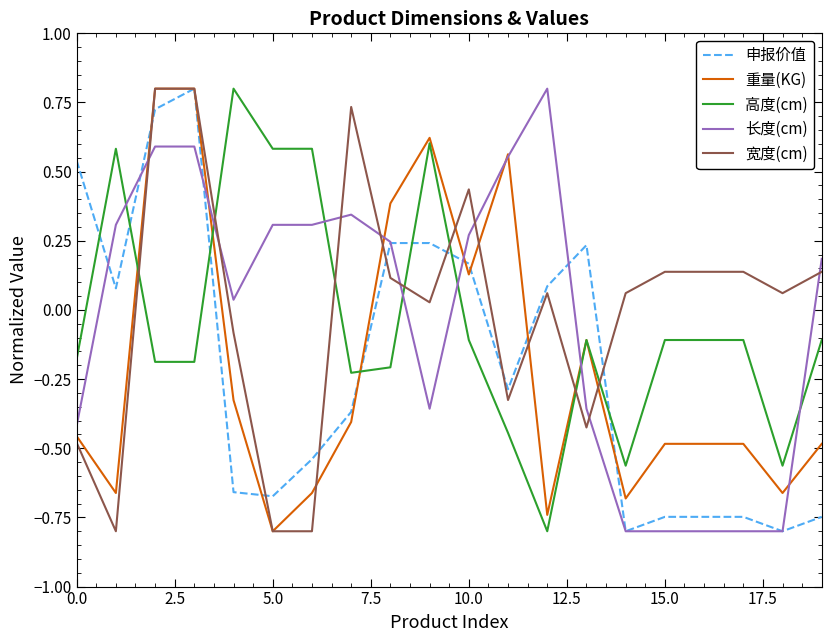

What is the smallest value displayed?

-0.8